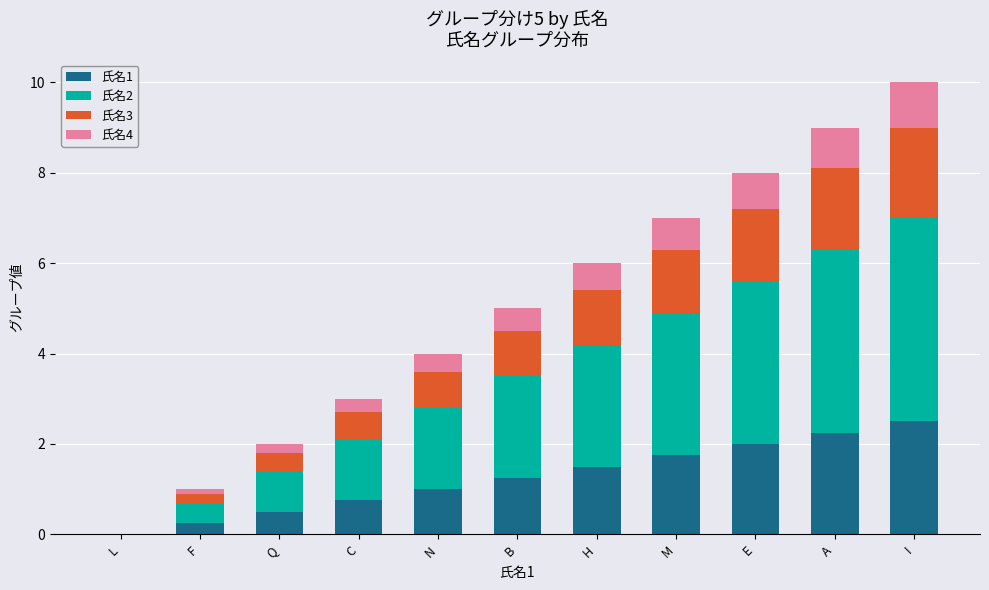

Is it true that 氏名1 equals 1.2 at B?

True